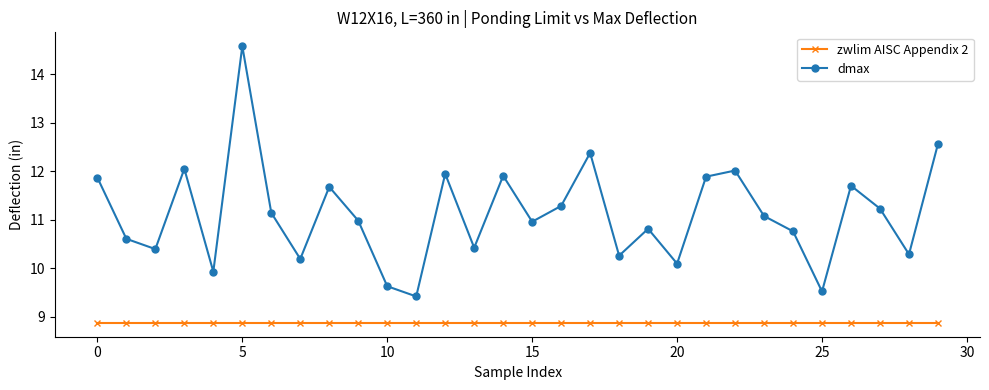

Count the number of data series in this chart.

2